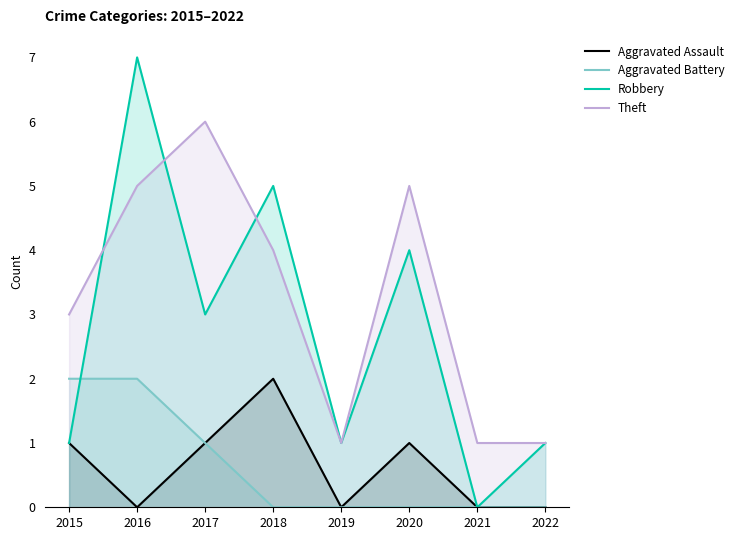

In Aggravated Assault, how many points are lower than both neighbors (excluding endpoints)?

2